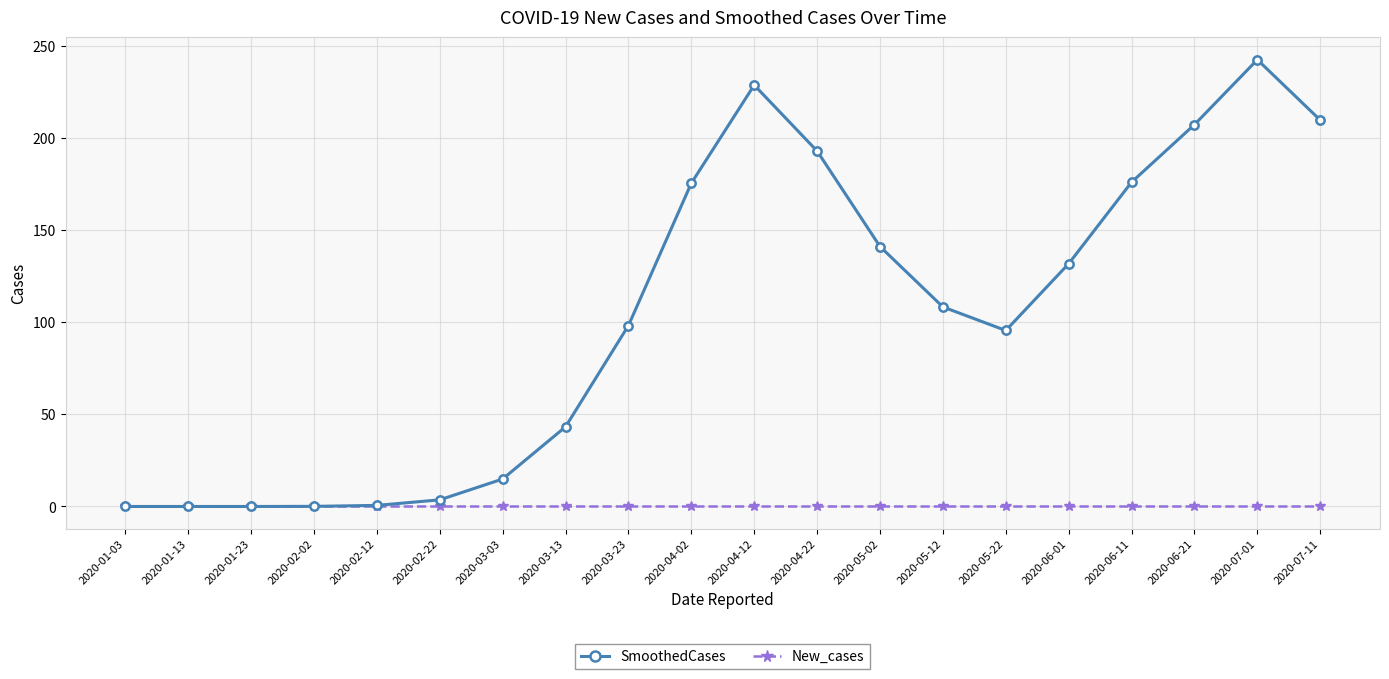

What is the maximum value shown in the chart?

242.3